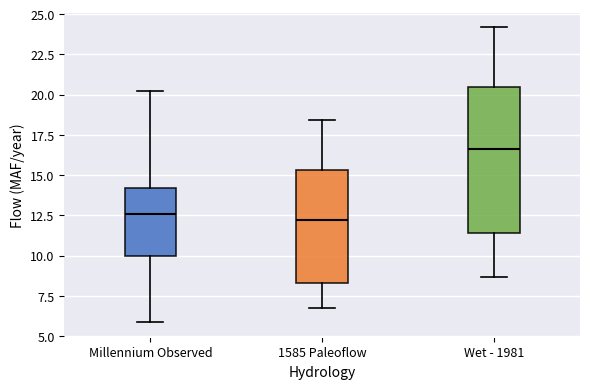

Comparing the boxes themselves (not the whiskers), which one is the tallest?

Wet - 1981